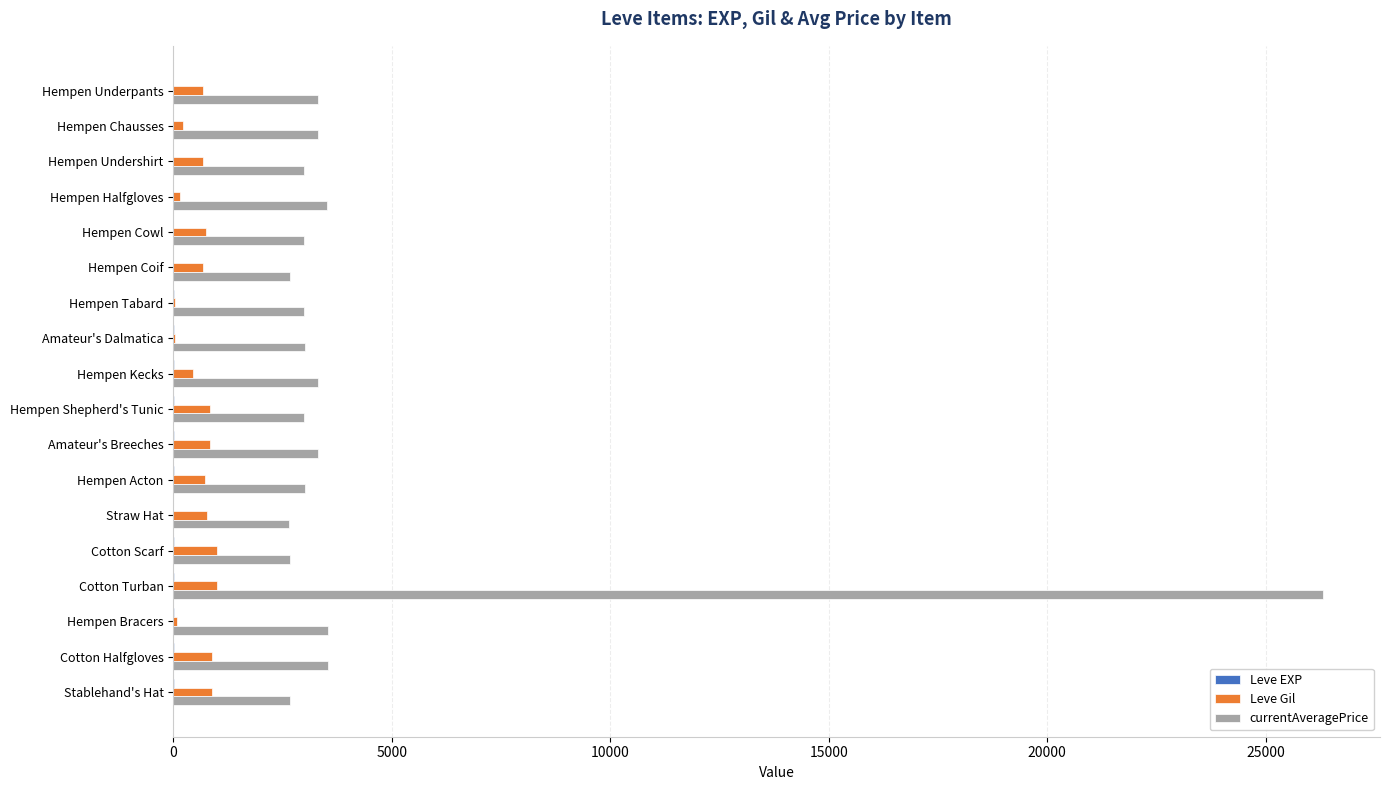

The value of Leve Gil at Hempen Undershirt is 690. True or false?

True